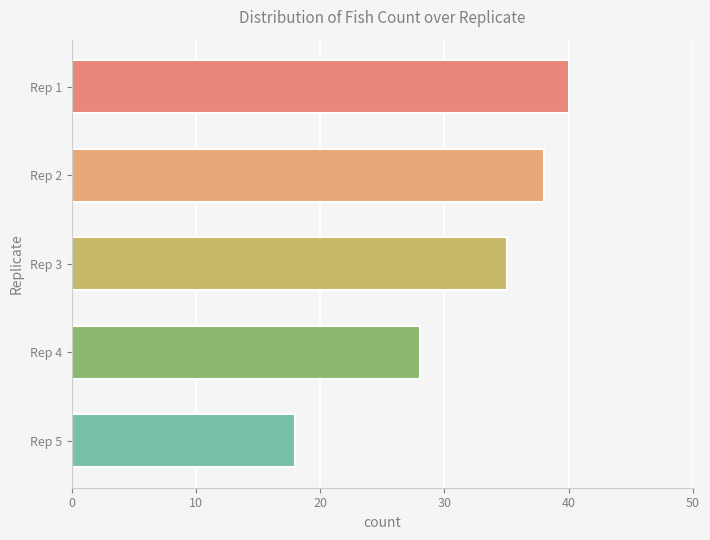

Reading top to bottom, transcribe all the data shown in this chart.

40	38	35	28	18